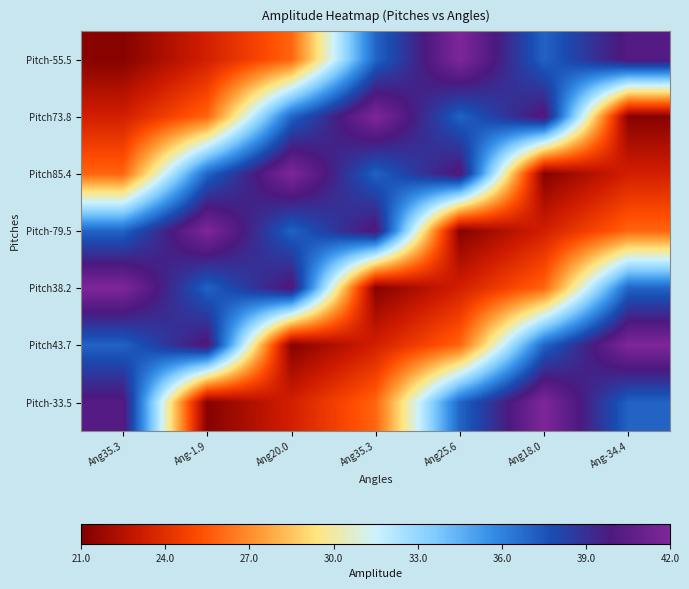

How many series are shown in this chart?

7